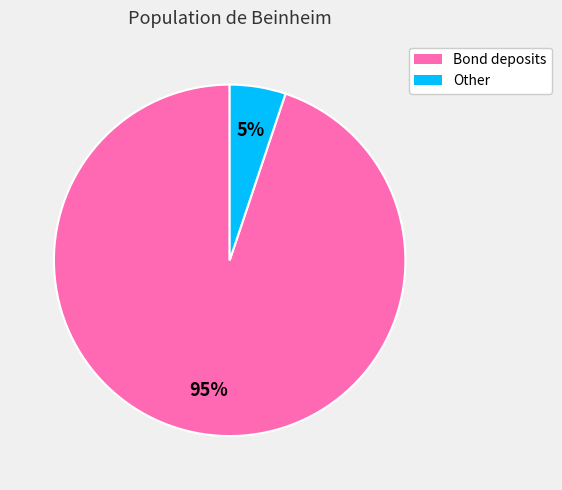

True or false: Other accounts for 1% of the total.

False